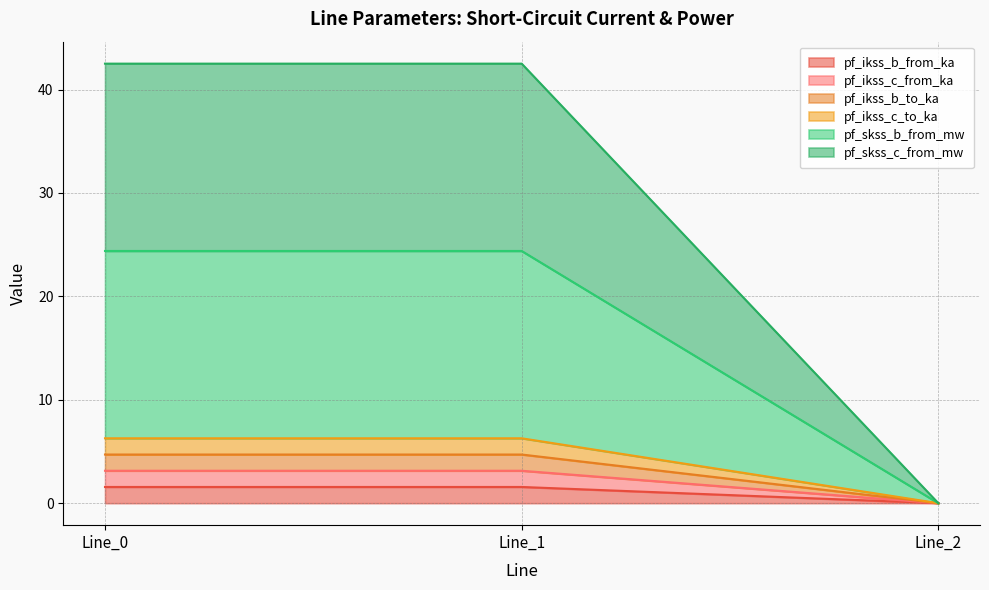

True or false: pf_skss_b_from_mw has a value of 61.2 at Line_1.

False